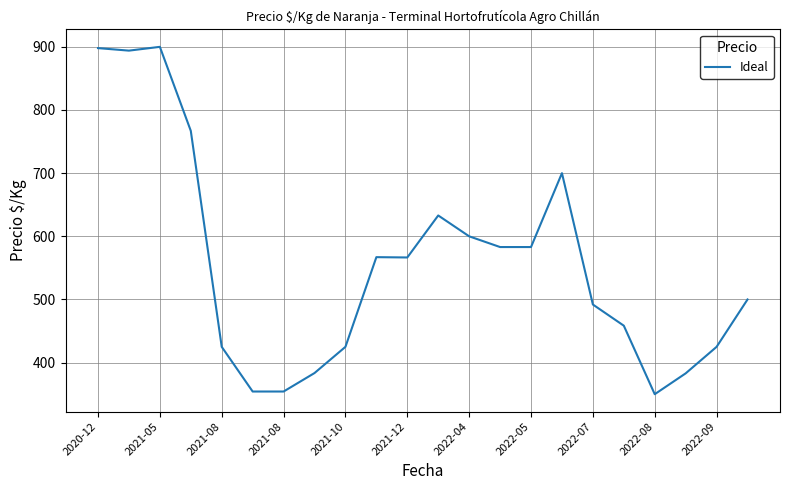

What is the smallest value displayed?

350.0